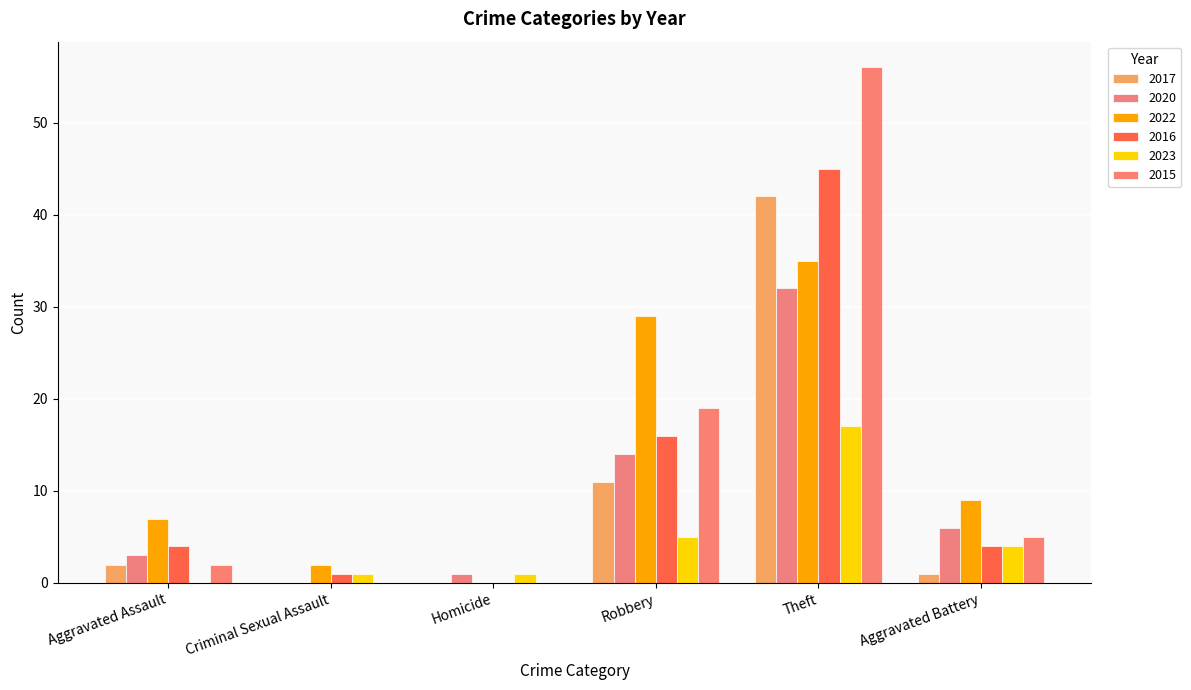

At which category does the chart reach its peak across all series?

Theft